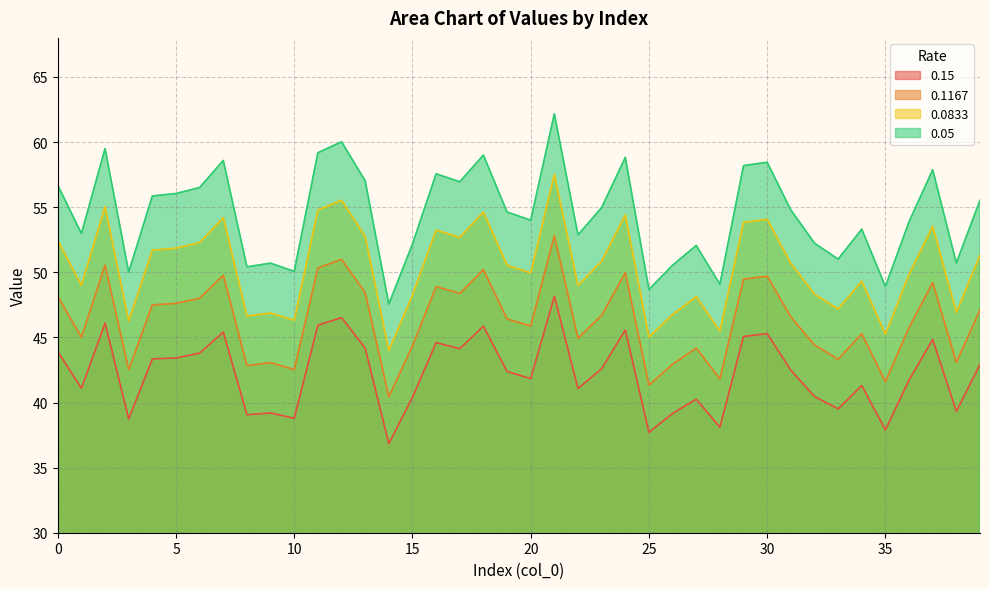

How many series are shown in this chart?

4